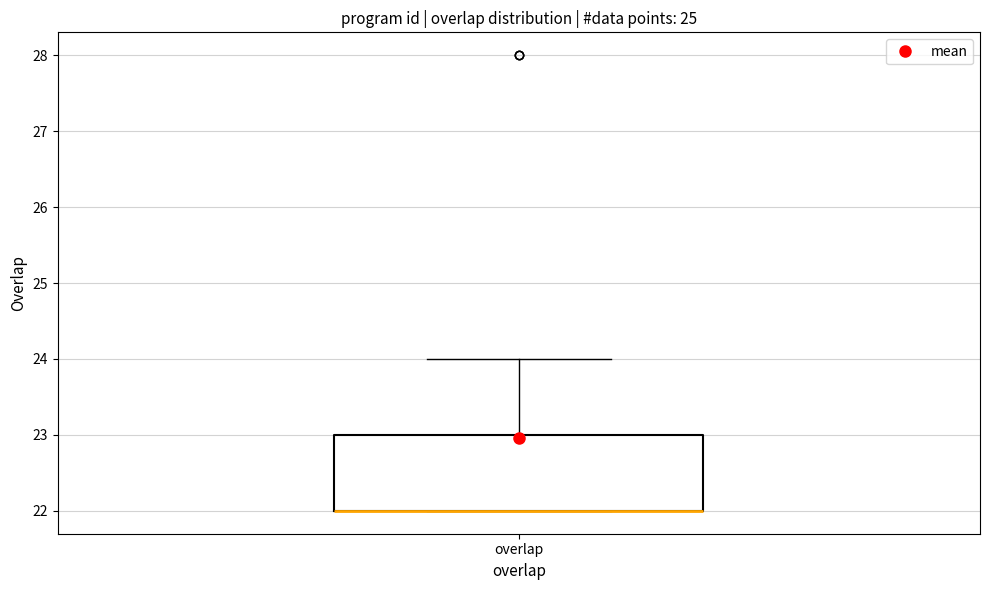

Transcribe this box plot: give where the median line is, the range the box spans, and where the two whiskers end, as read against the y-axis. The values are not printed on the chart, so give them approximately, as read against the axis.

median 22 (drawn on the box's lower edge), box 22 to 23, whiskers 22 to 24